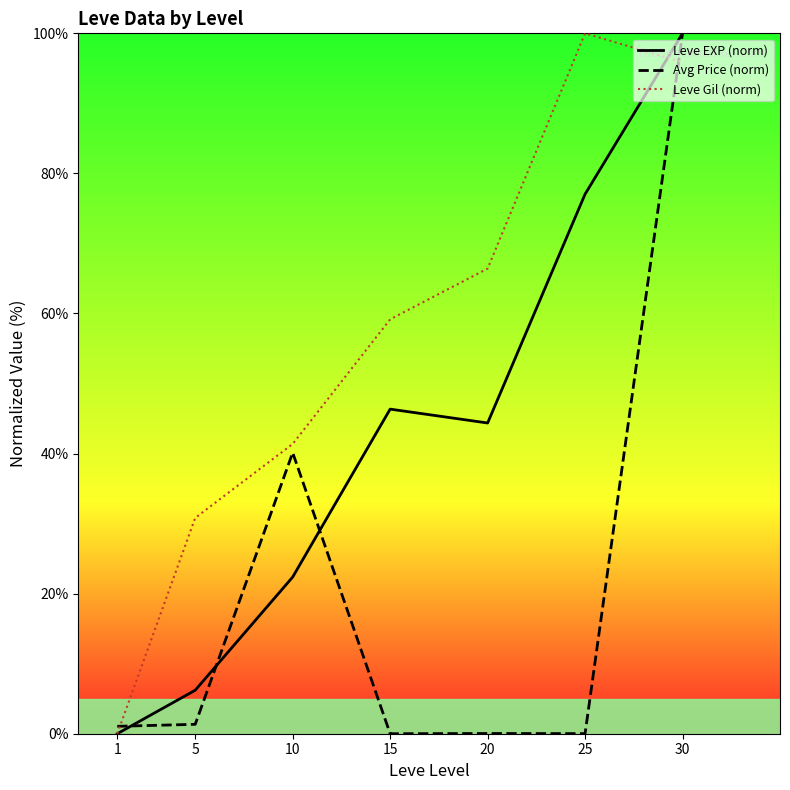

Reading left to right, what are all the values shown in this chart?

Leve EXP (norm): 0.0	6.2	22.4	46.3	44.4	77.0	100.0
Avg Price (norm): 1.1	1.3	40.1	0.0	0.0	0.0	100.0
Leve Gil (norm): 0.0	30.8	41.4	59.2	66.4	100.0	95.9